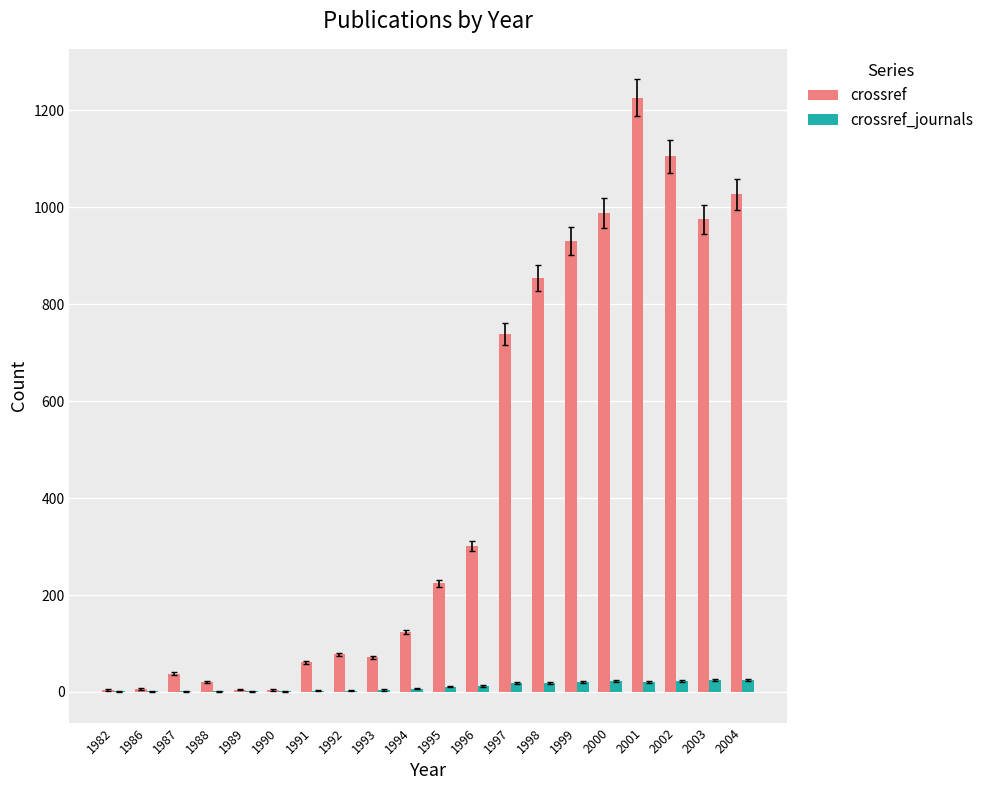

What is the sum of all crossref values?

8783